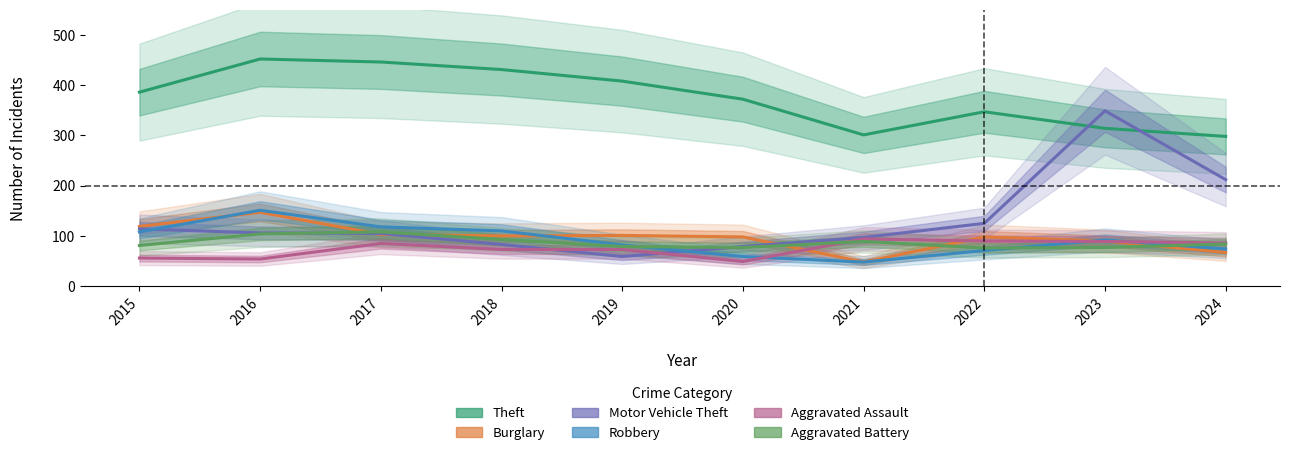

Reading right to left, extract all data points from this chart.

Theft: 2024=298	2023=314	2022=347	2021=301	2020=372	2019=408	2018=431	2017=446	2016=452	2015=386
Burglary: 2024=67	2023=90	2022=98	2021=48	2020=98	2019=101	2018=100	2017=103	2016=147	2015=119
Motor Vehicle Theft: 2024=212	2023=349	2022=125	2021=97	2020=79	2019=59	2018=83	2017=105	2016=106	2015=114
Robbery: 2024=74	2023=92	2022=71	2021=48	2020=59	2019=82	2018=110	2017=118	2016=151	2015=108
Aggravated Assault: 2024=86	2023=89	2022=90	2021=94	2020=49	2019=73	2018=73	2017=85	2016=54	2015=56
Aggravated Battery: 2024=84	2023=77	2022=76	2021=89	2020=77	2019=79	2018=93	2017=108	2016=104	2015=81